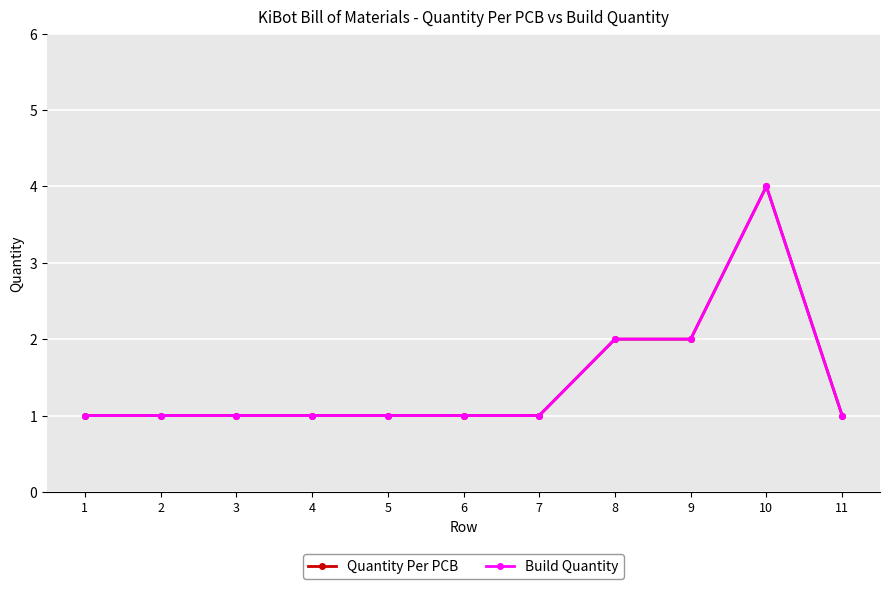

Does the chart have visible grid lines?

Yes